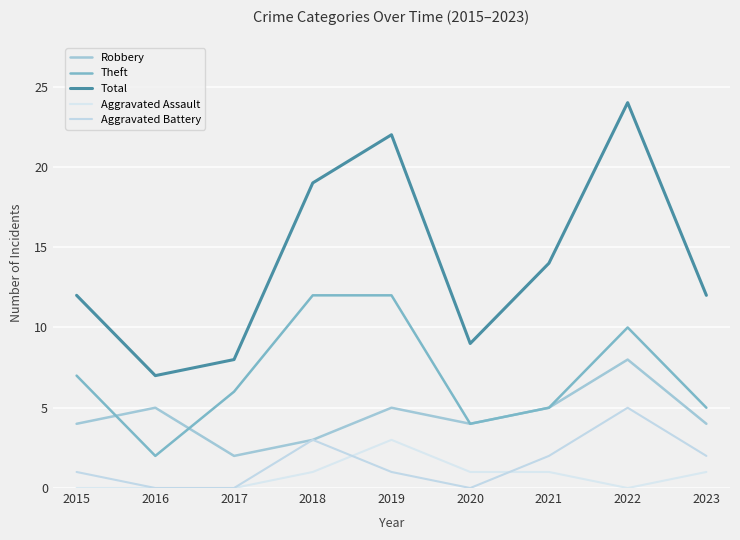

Which series has the largest total across all categories?

Total